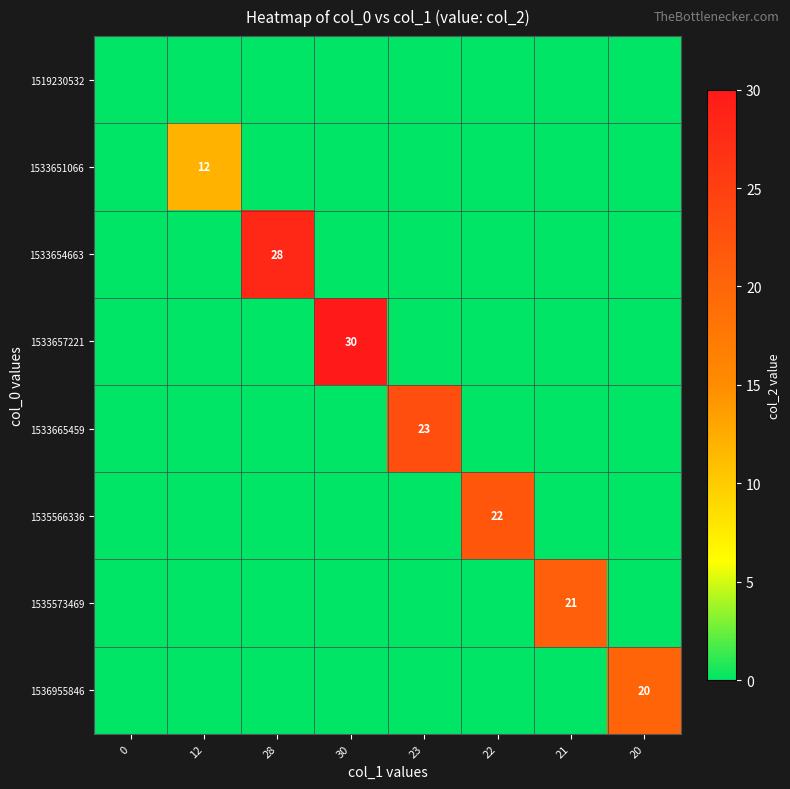

The 1535566336 series shows 22 at 22. True or false?

True